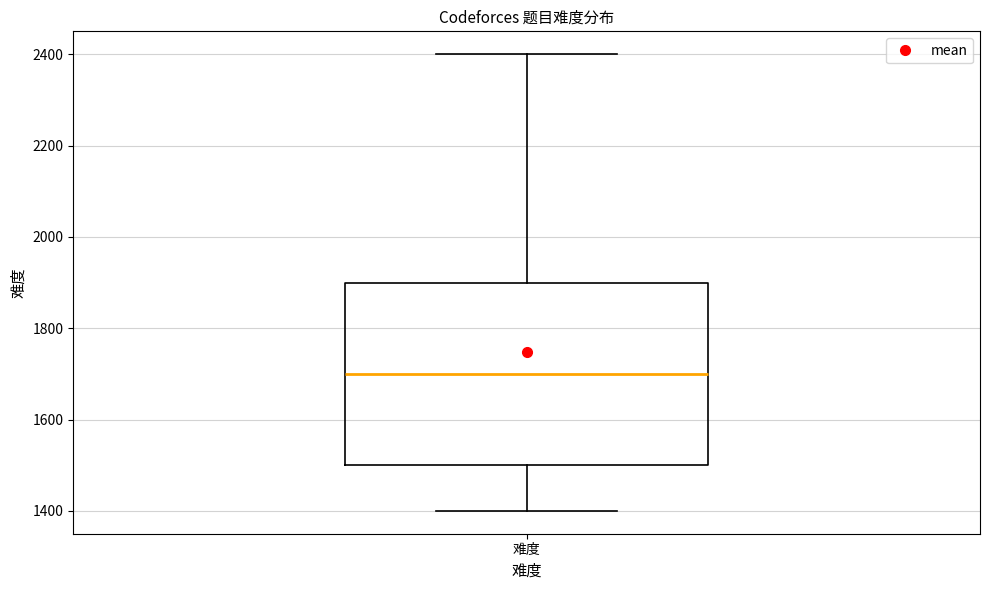

Transcribe this box plot: give where the median line is, the range the box spans, and where the two whiskers end, as read against the y-axis. The values are not printed on the chart, so give them approximately, as read against the axis.

median 1700, box 1500 to 1900, whiskers 1400 to 2400